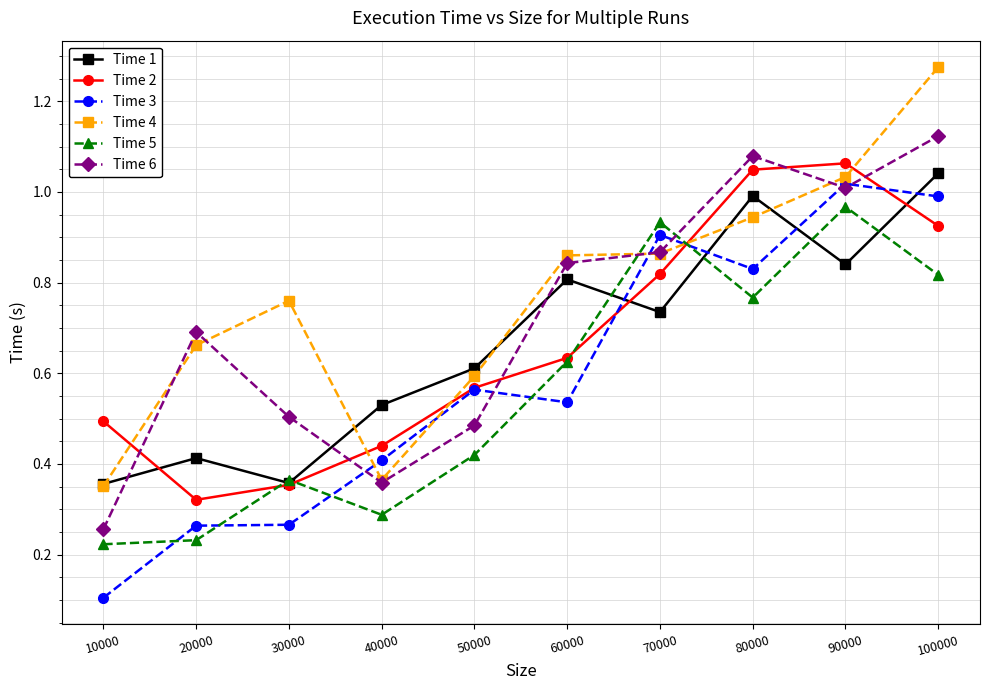

What are all the series names shown in the legend?

Time 1, Time 2, Time 3, Time 4, Time 5, Time 6